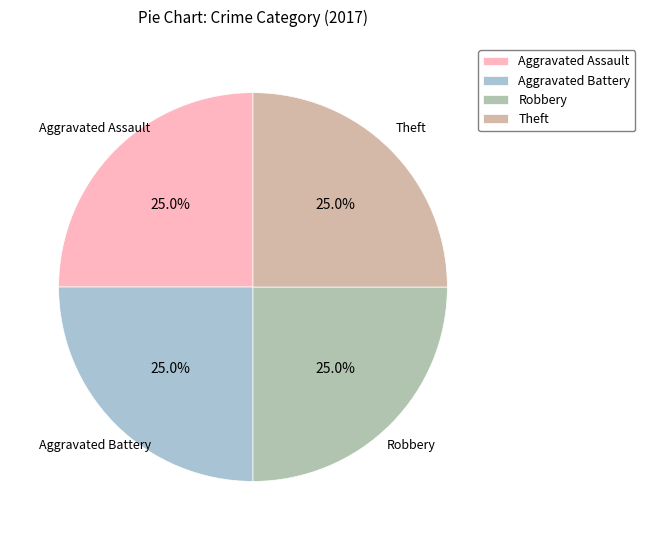

Does any single category account for the majority?

No